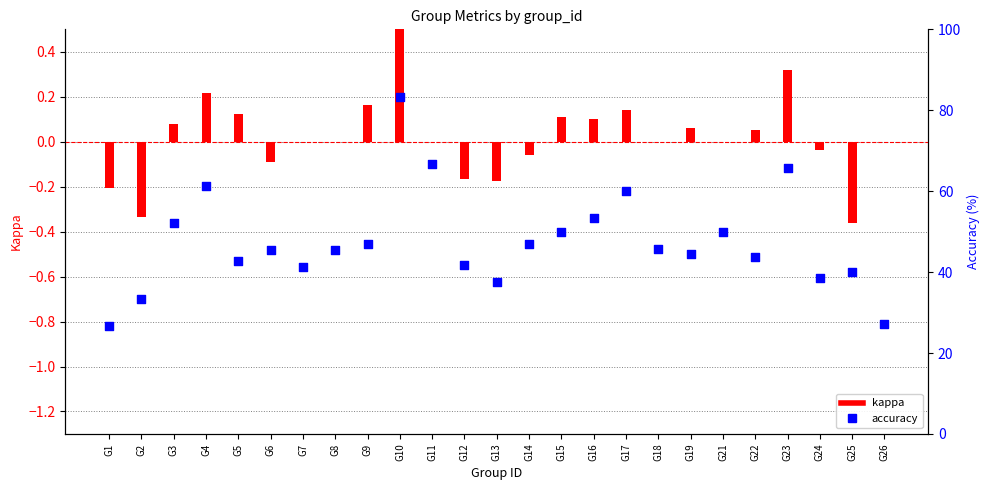

At how many categories does at least one series exceed 35?

22